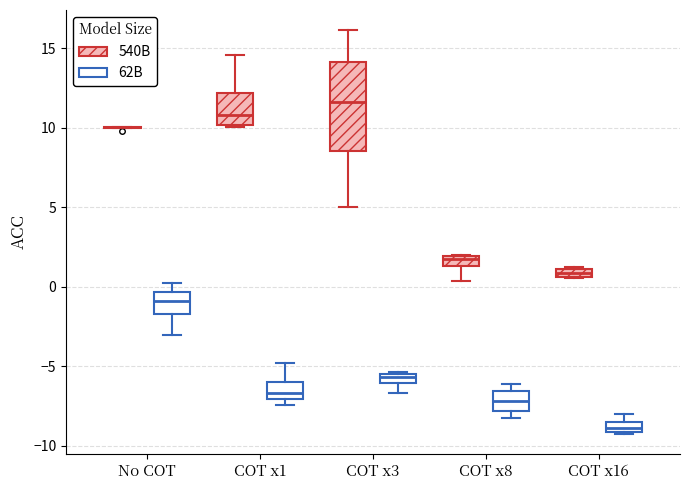

Where does the upper whisker of the box for COT x1 (62B) end on the y-axis? The values are not printed on the chart, so give them approximately, as read against the axis.

-5.0